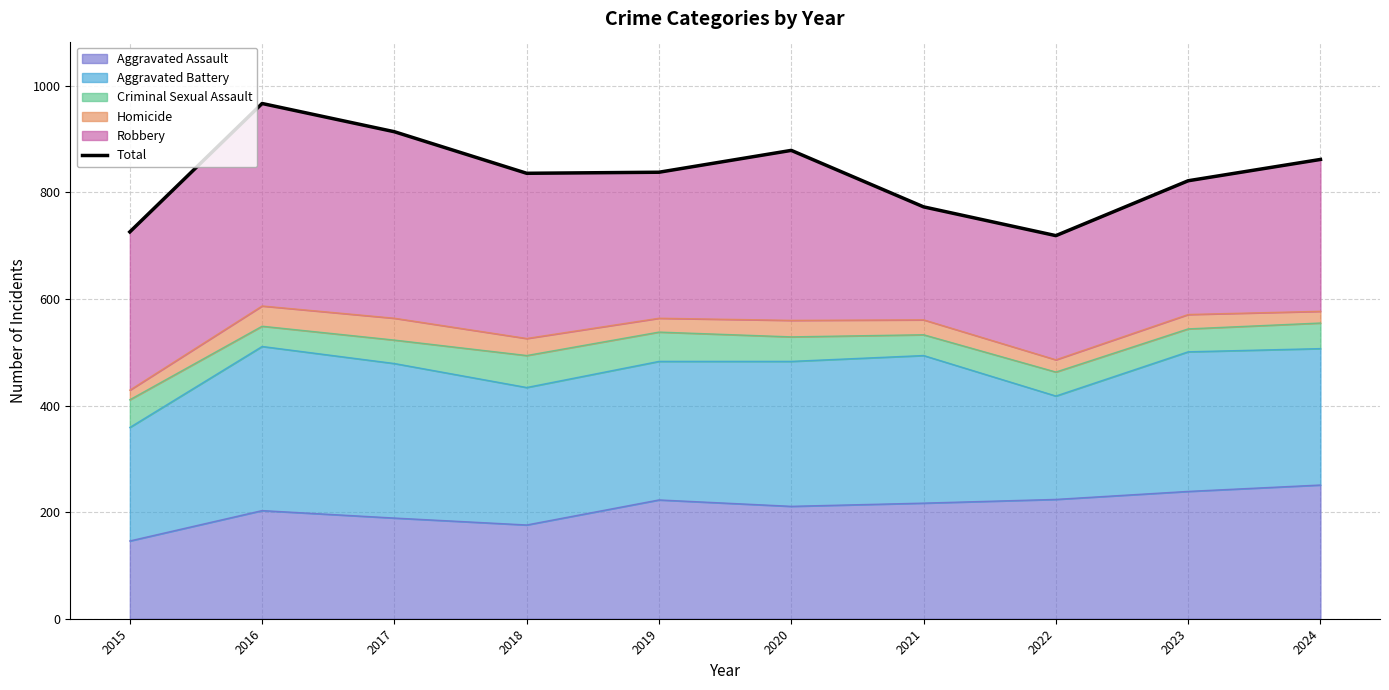

Reading left to right, transcribe all the data shown in this chart.

2015=726	2016=967	2017=914	2018=836	2019=838	2020=879	2021=773	2022=719	2023=822	2024=862